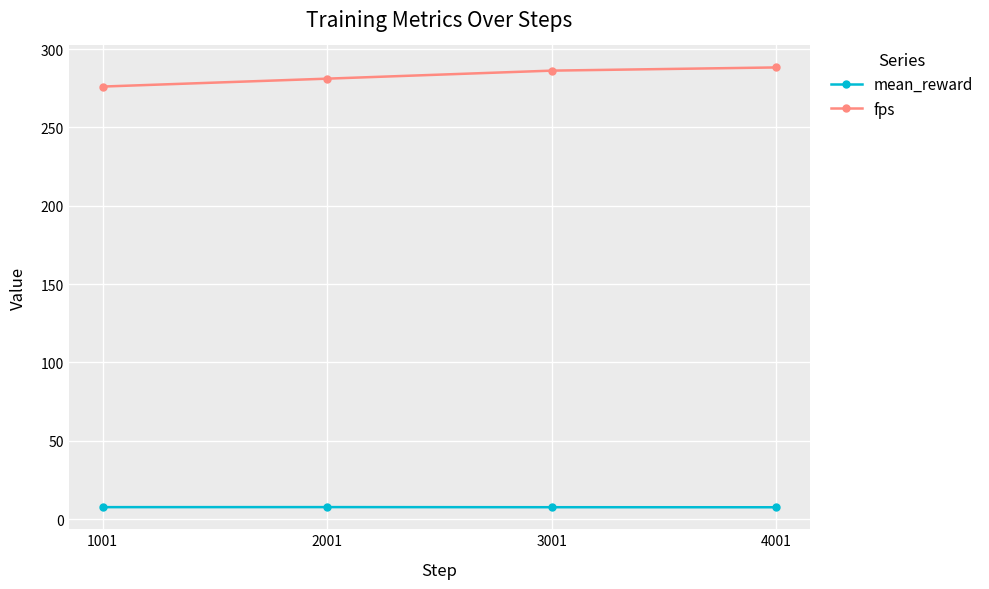

True or false: fps has a value of 281.2 at 2001.

True